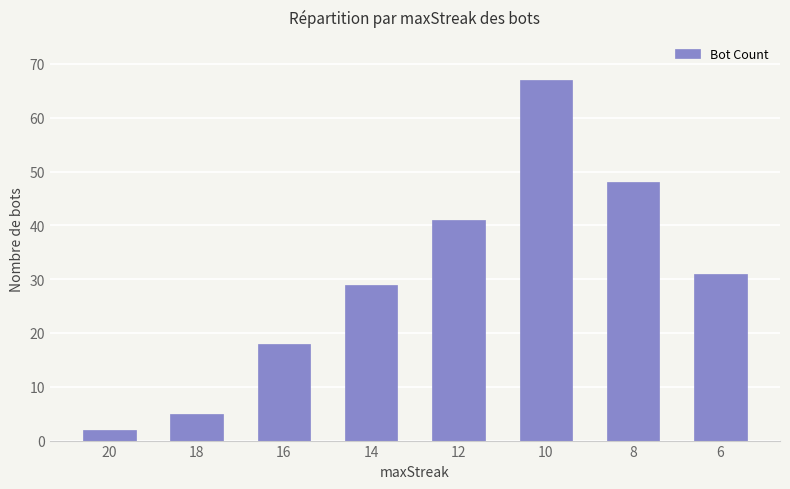

Reading right to left, what are all the values shown in this chart?

6=31	8=48	10=67	12=41	14=29	16=18	18=5	20=2